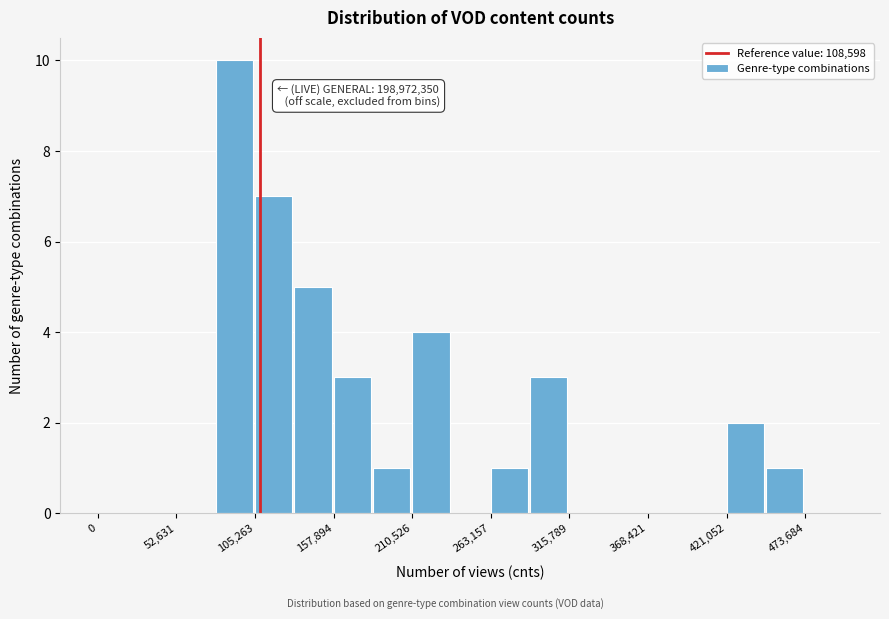

Around what value on the x-axis is the tallest bar? Give the approximate position of its centre, as read against the axis.

90000